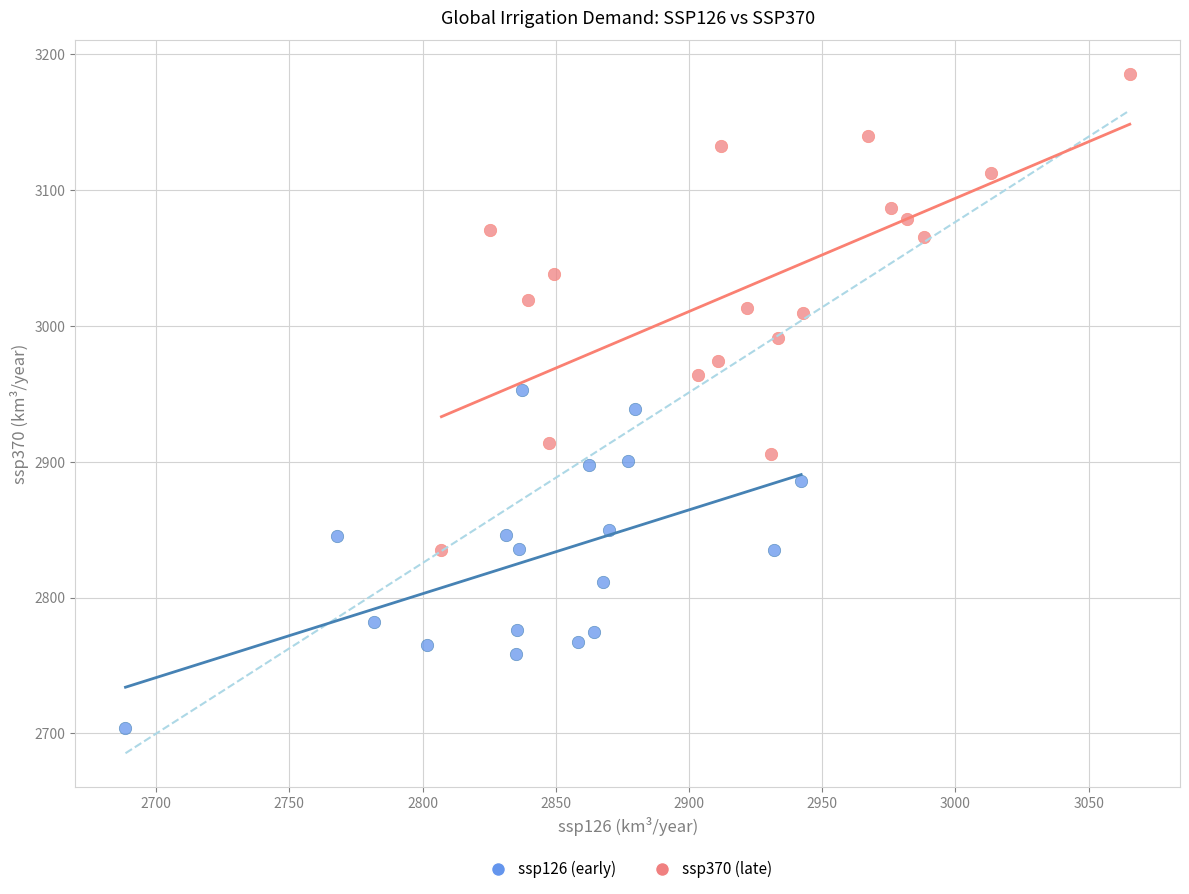

Which series has the widest spread of Y values?

ssp370 (late)